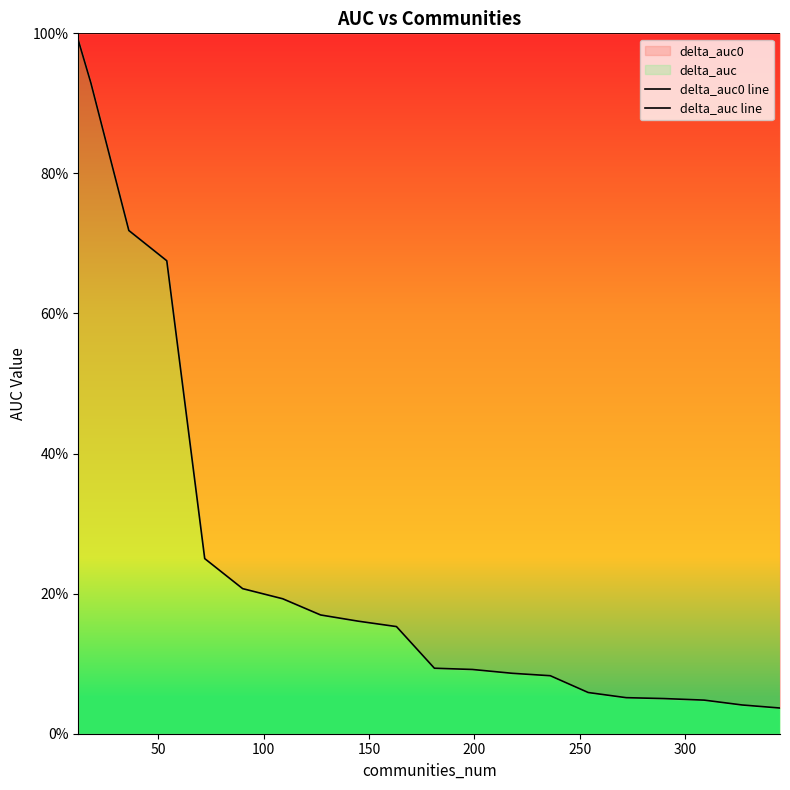

What is the maximum value for delta_auc0 line?

100.0